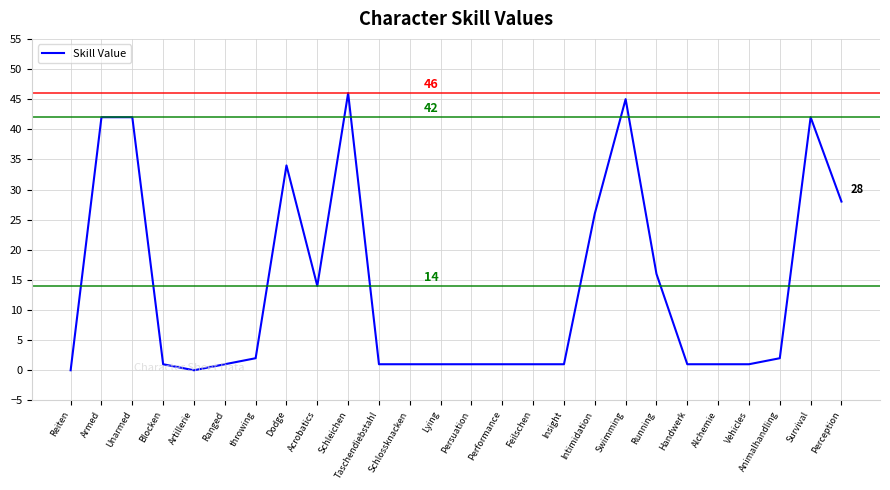

What is the average value?

14